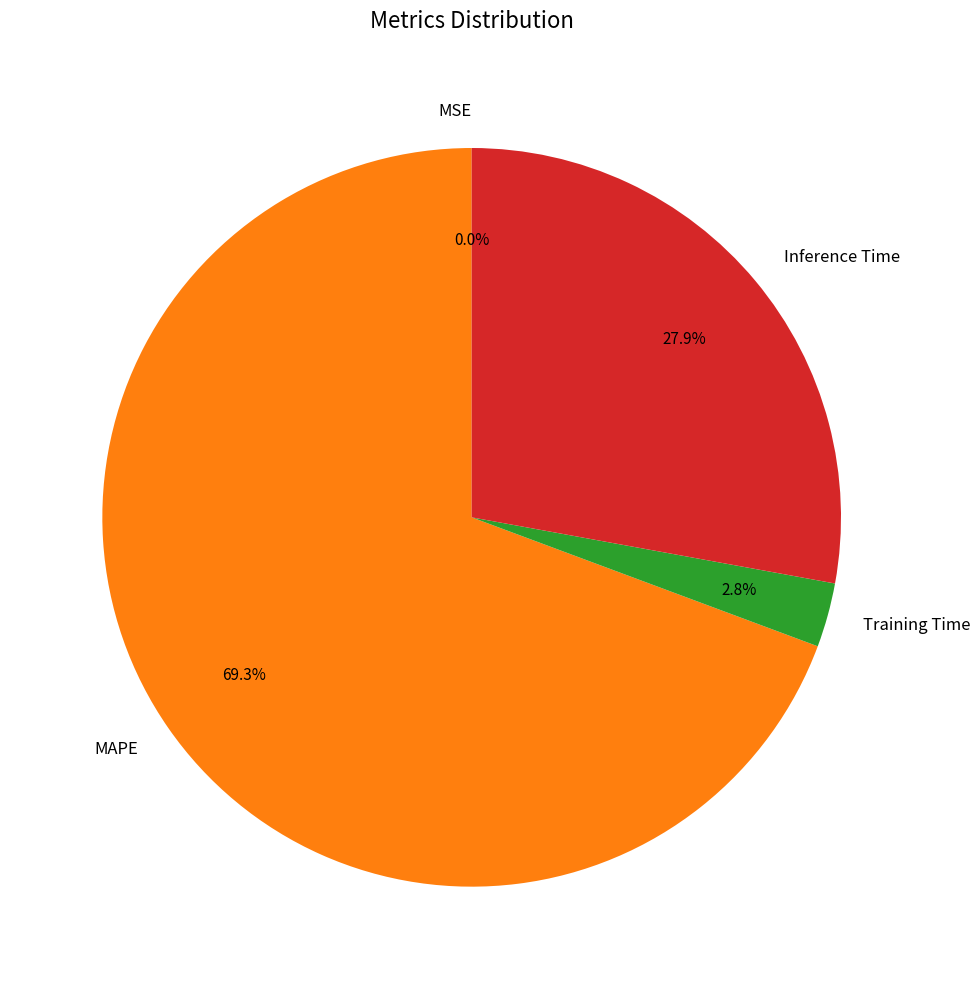

Which slice is the largest?

MAPE